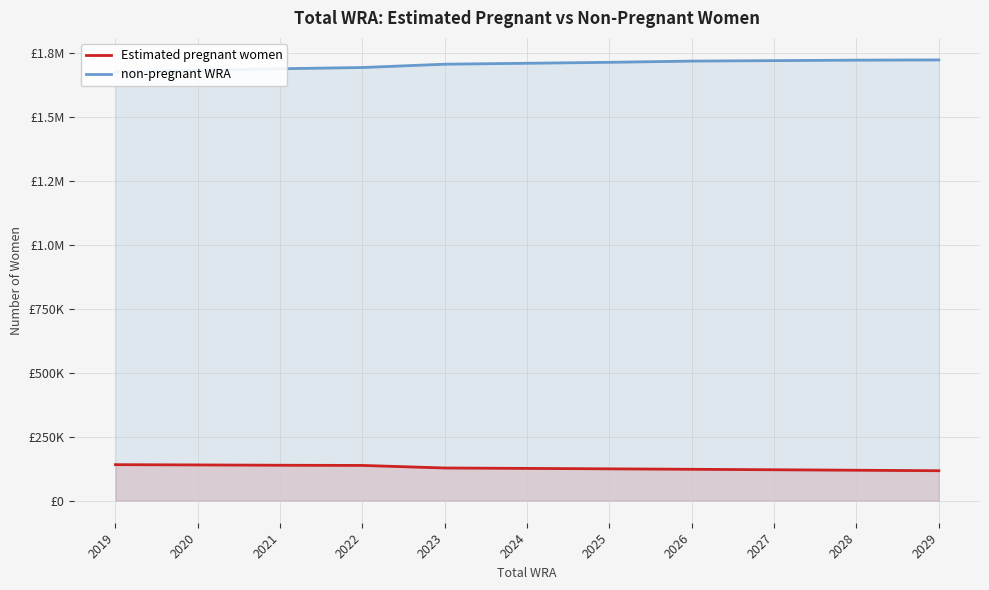

At which label does Estimated pregnant women reach its minimum?

2029